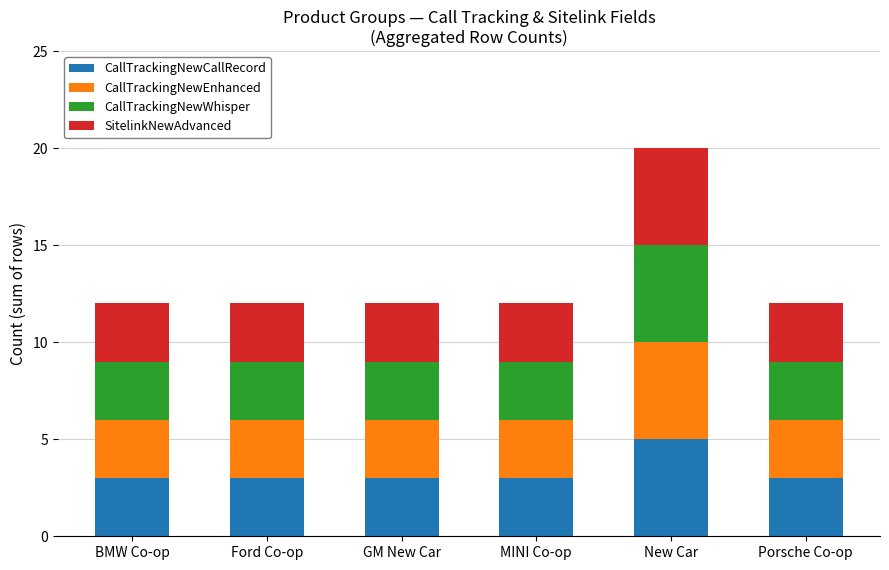

At which category is the sum across all series the highest?

New Car